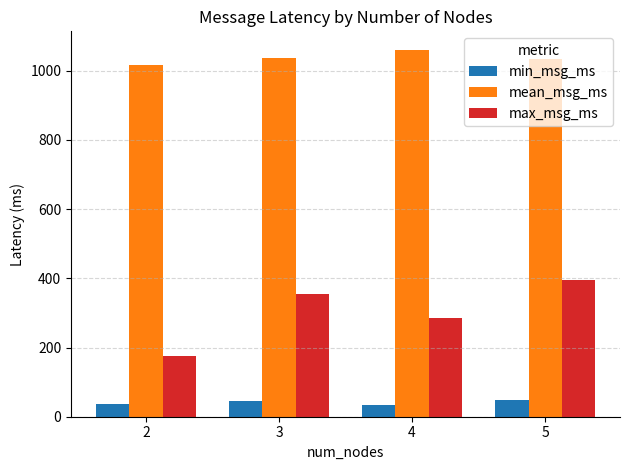

What is the difference between the maximum and minimum values in the max_msg_ms series?

219.8